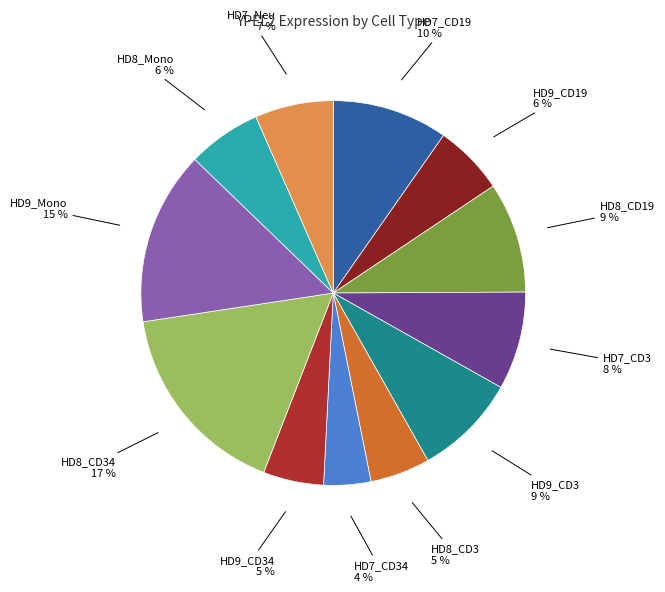

To the nearest percent, what is the average slice percentage?

8%